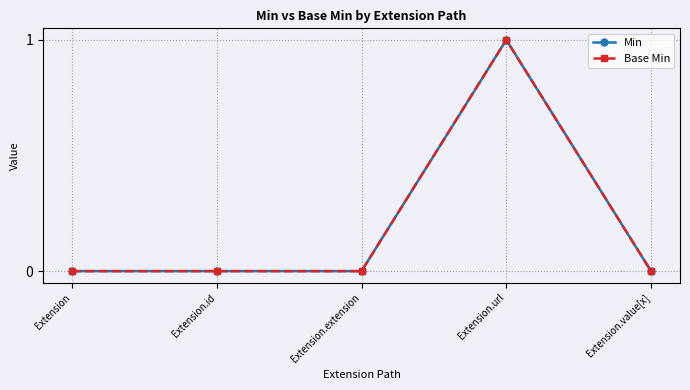

Does the chart have visible grid lines?

Yes